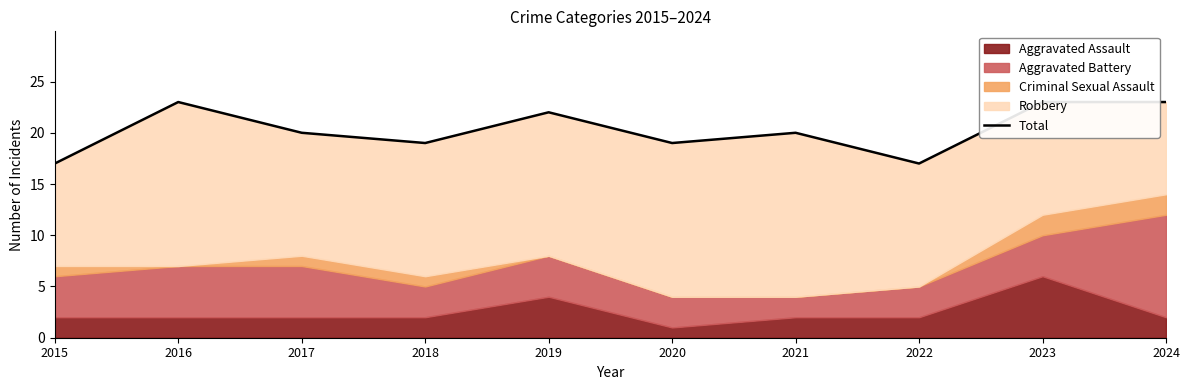

At which label is the value closest to 20?

2017